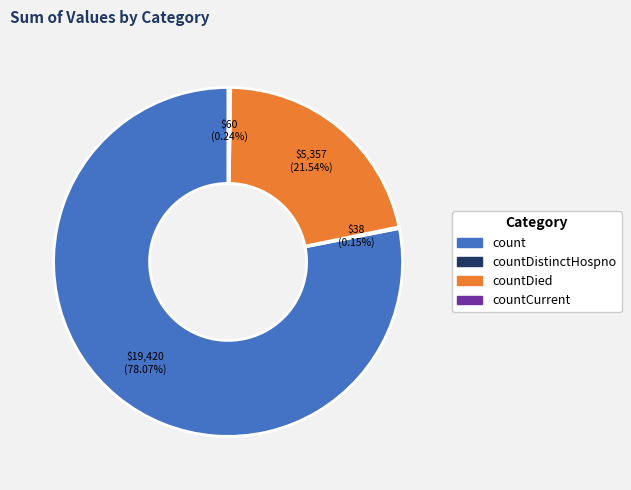

To the nearest percent, what is the difference between the largest and smallest slice percentages?

78%